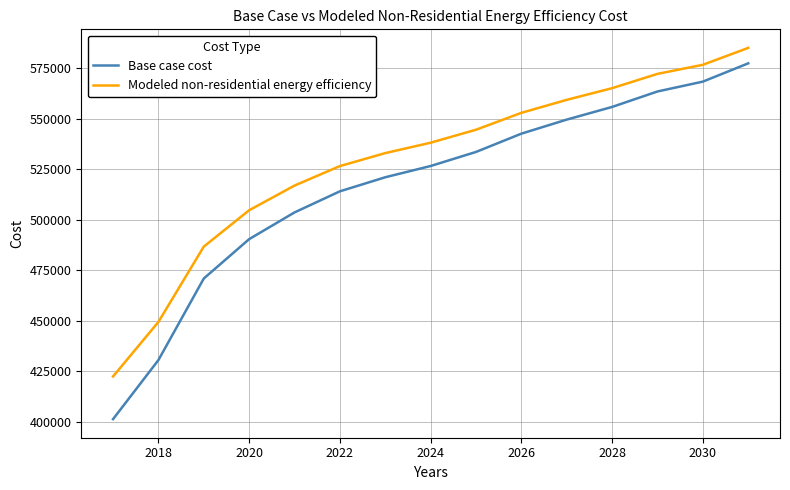

True or false: Modeled non-residential energy efficiency and Base case cost cross at least once.

False